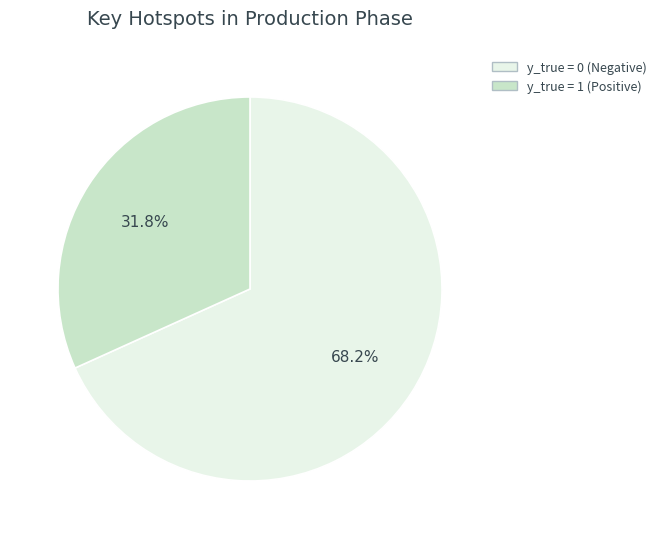

Is there any slice that represents more than half of the pie?

Yes